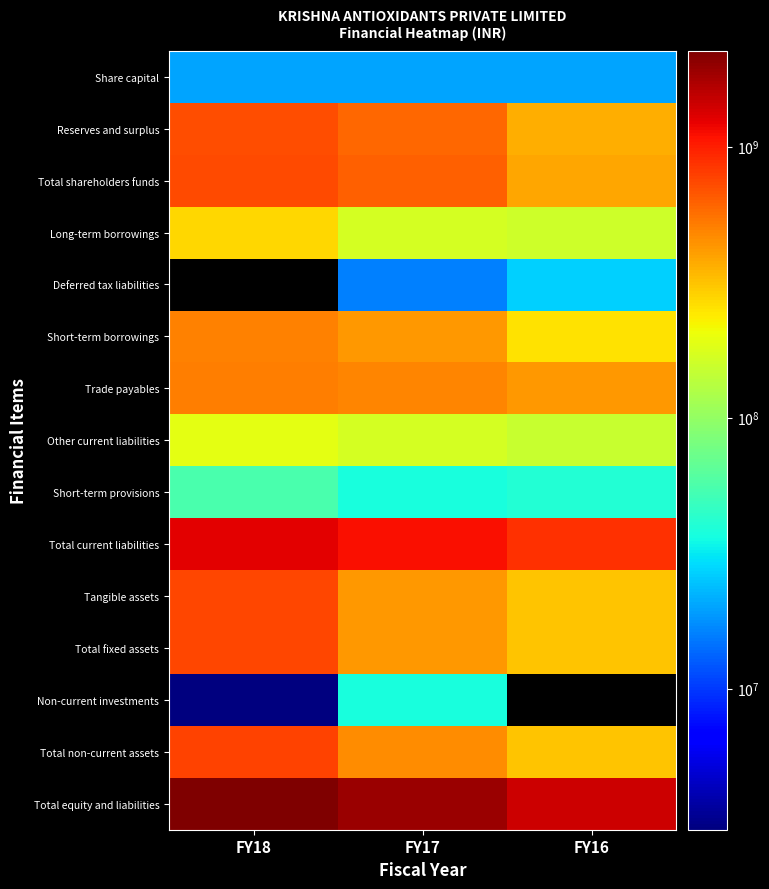

Between FY18 and FY17, which series saw the biggest shift?

Total equity and liabilities